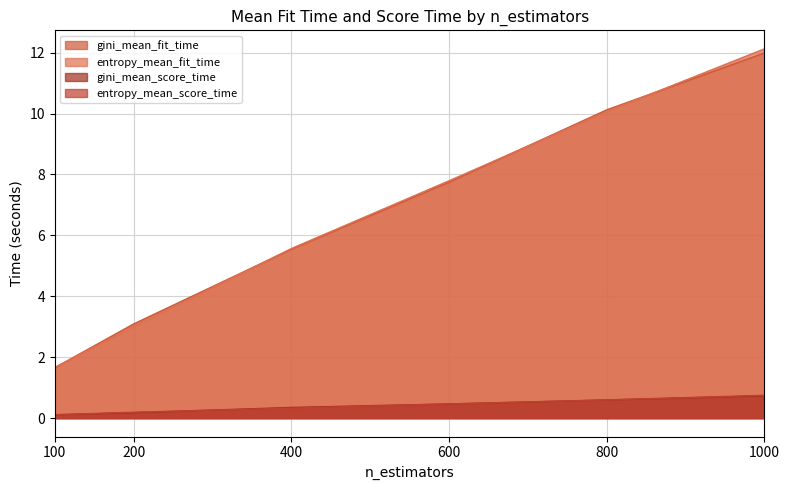

True or false: gini_mean_fit_time has more than 0 interior local peaks.

False